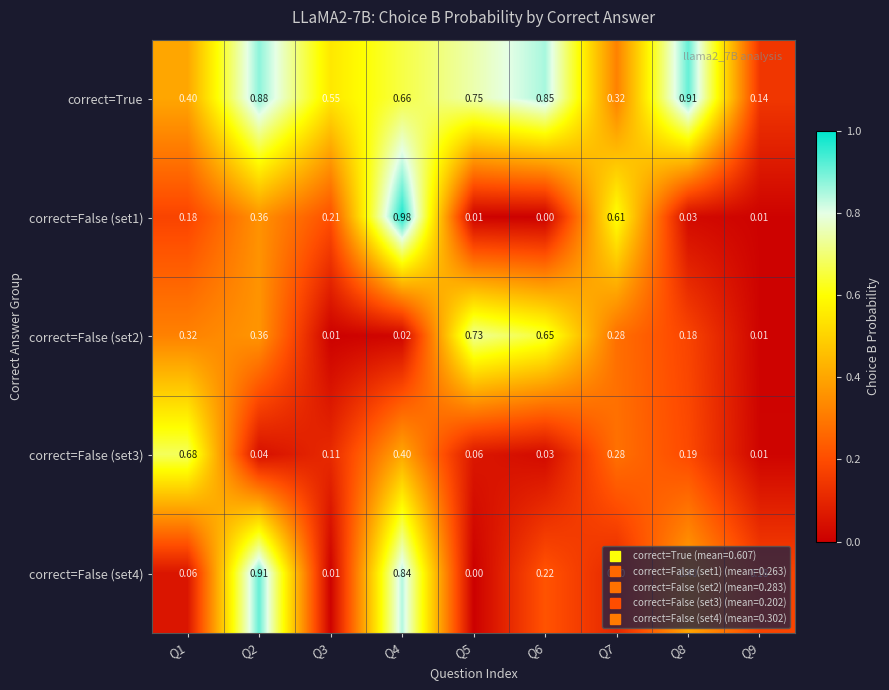

Which series has the largest total across all categories?

correct=True